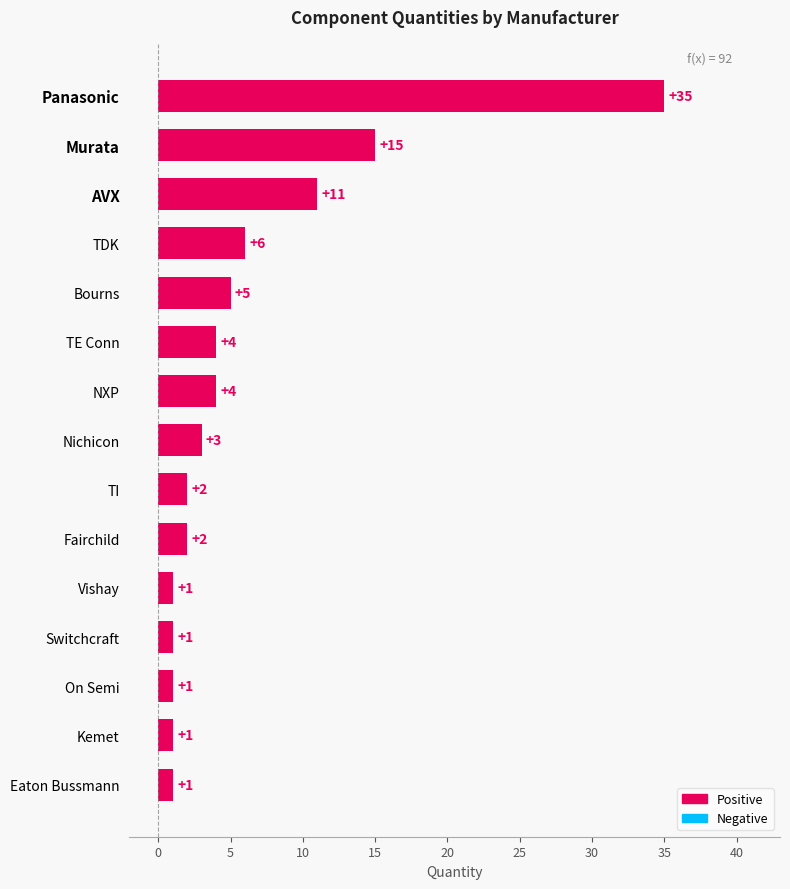

The chart shows a value of 22 at Murata. True or false?

False